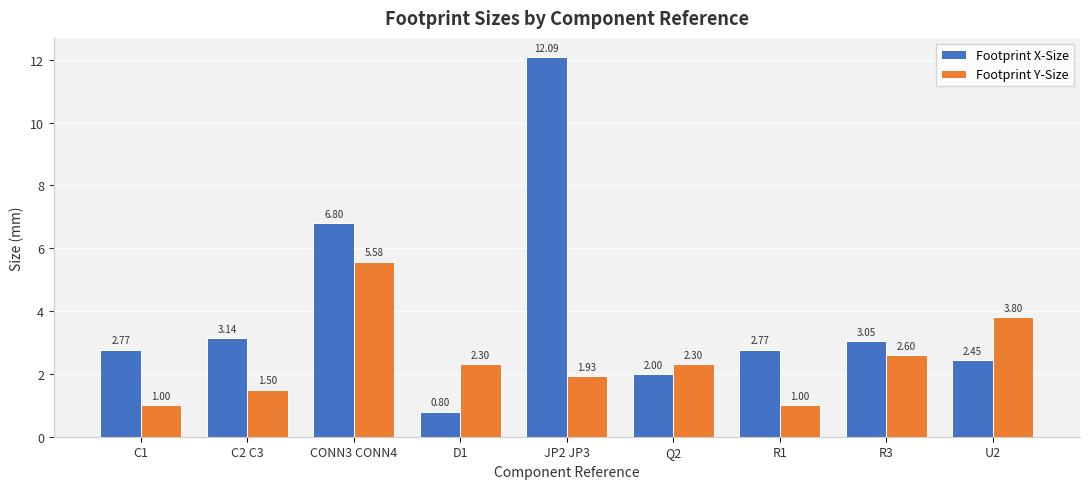

Which series changed the most between C2 C3 and JP2 JP3?

Footprint X-Size